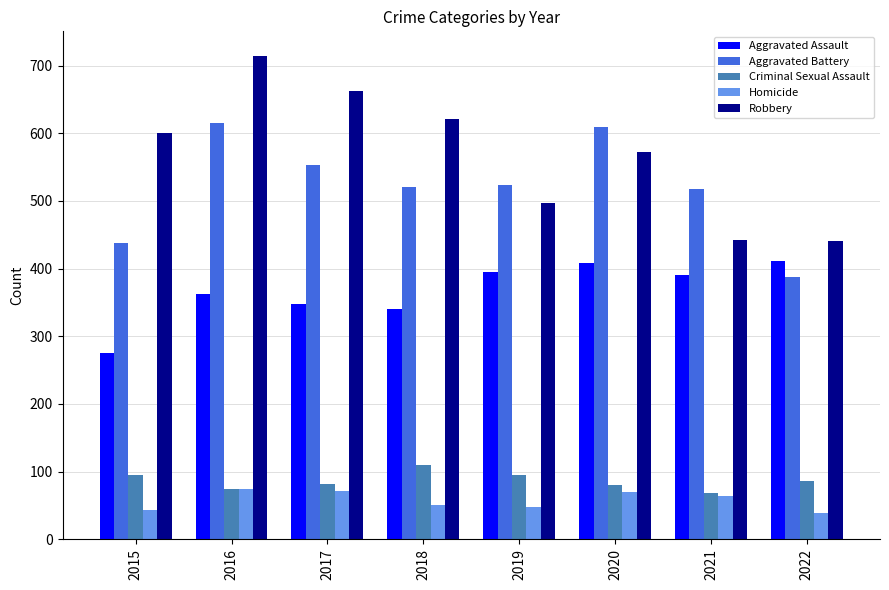

The Robbery series shows 441 at 2022. True or false?

True